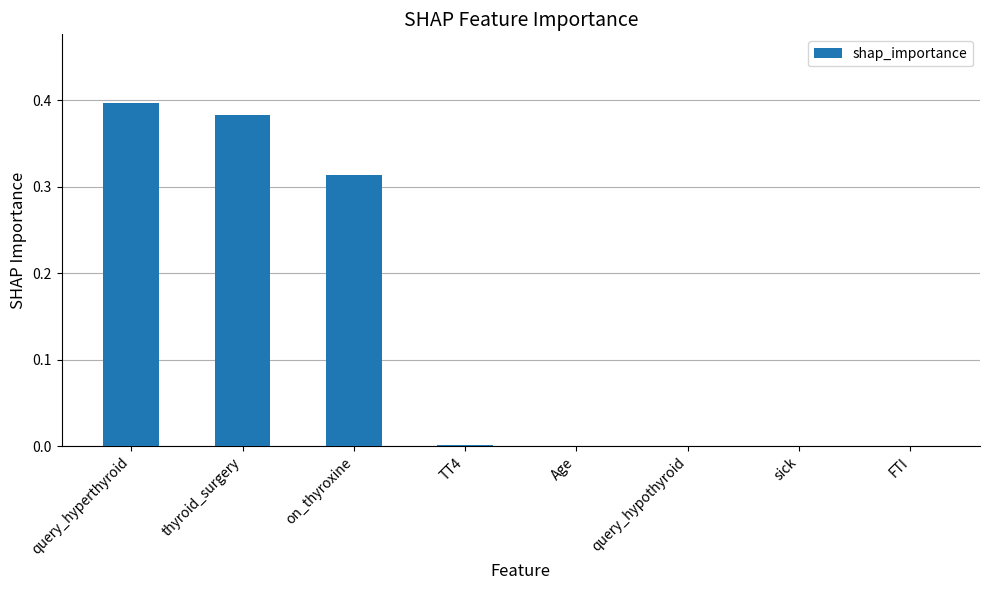

What is the change in value from on_thyroxine to sick?

-0.3